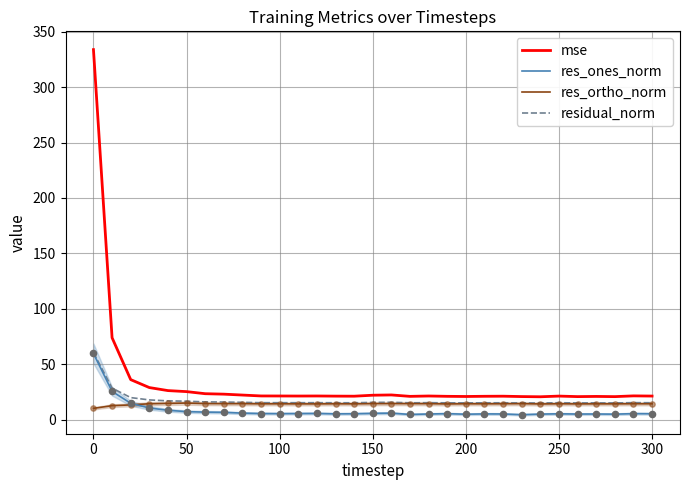

Which series contains the highest Y value?

mse